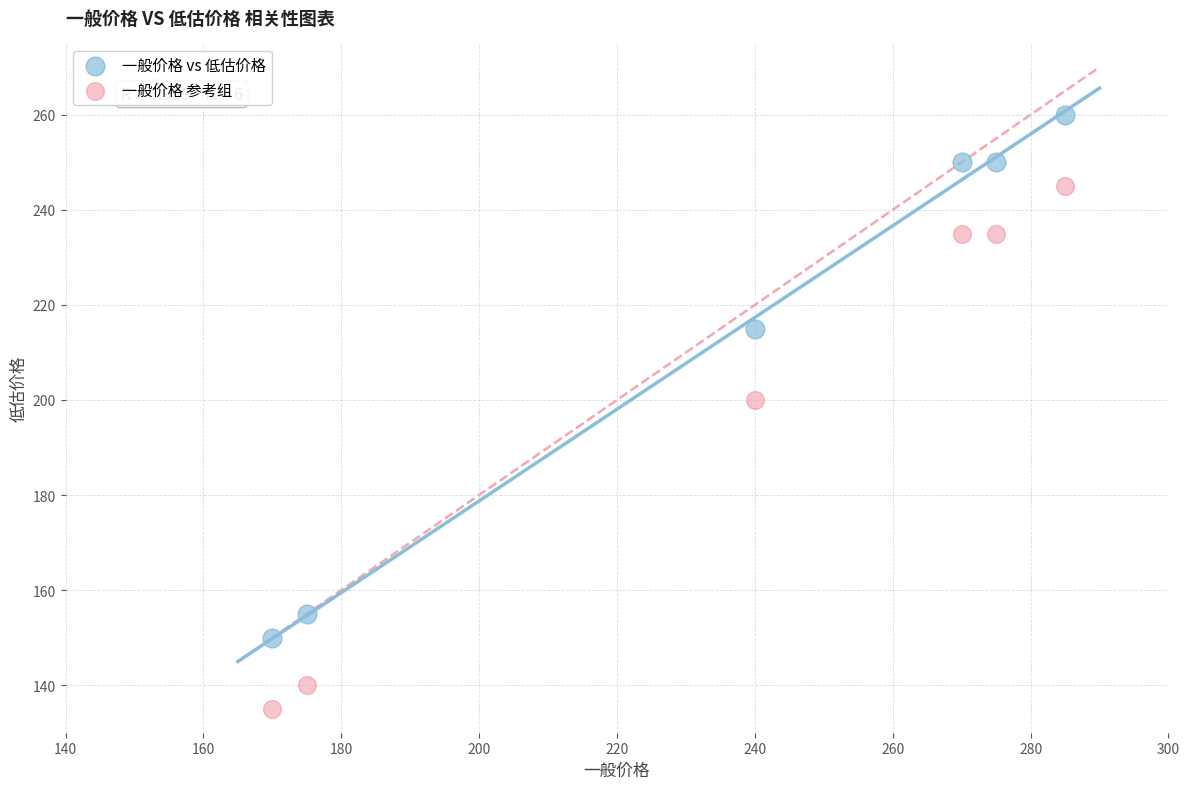

Across all series, what Y value is closest to 197?

200